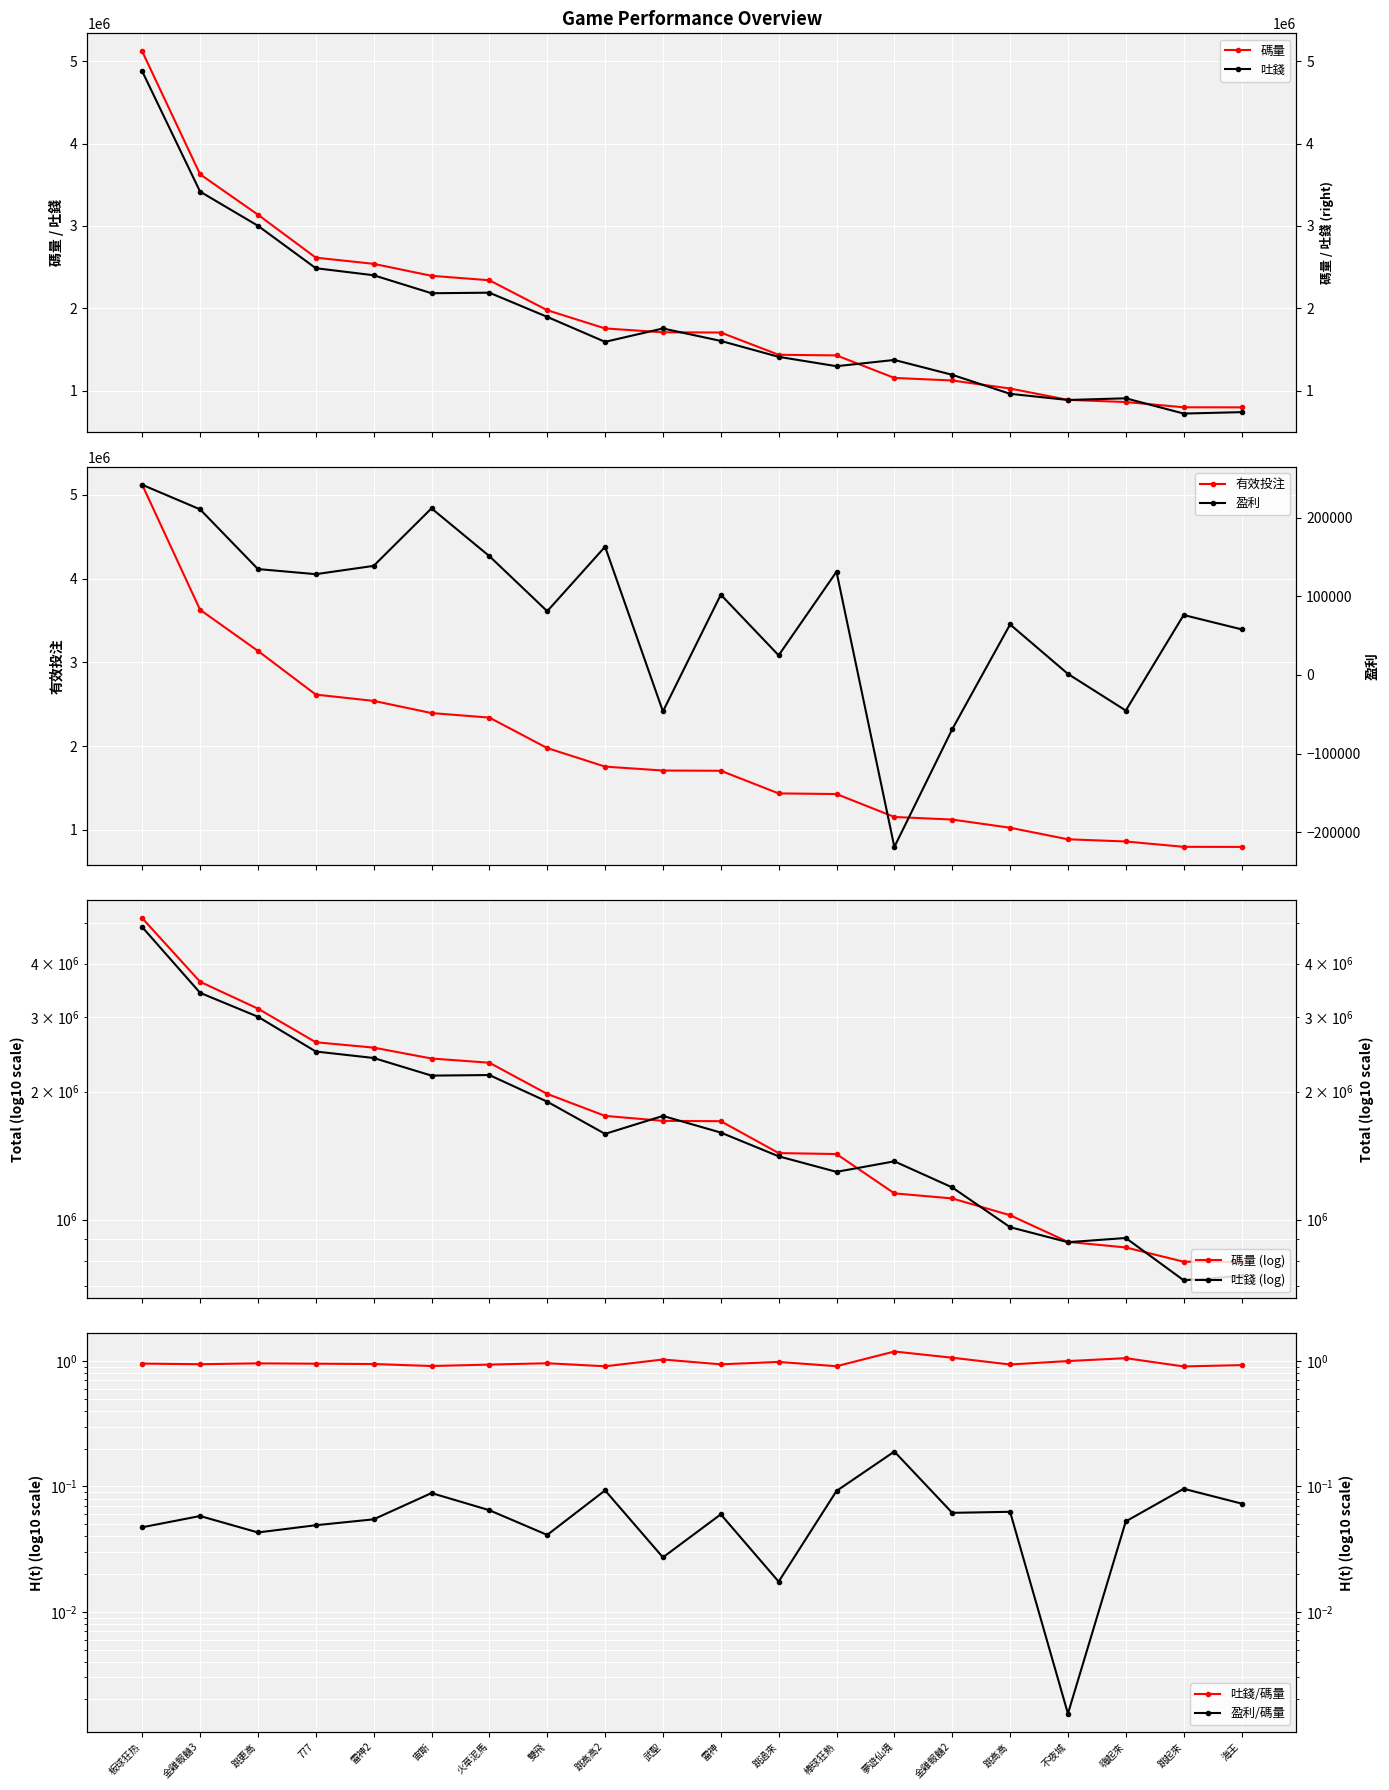

Where does the 盈利 series first go above 102024?

板球狂热